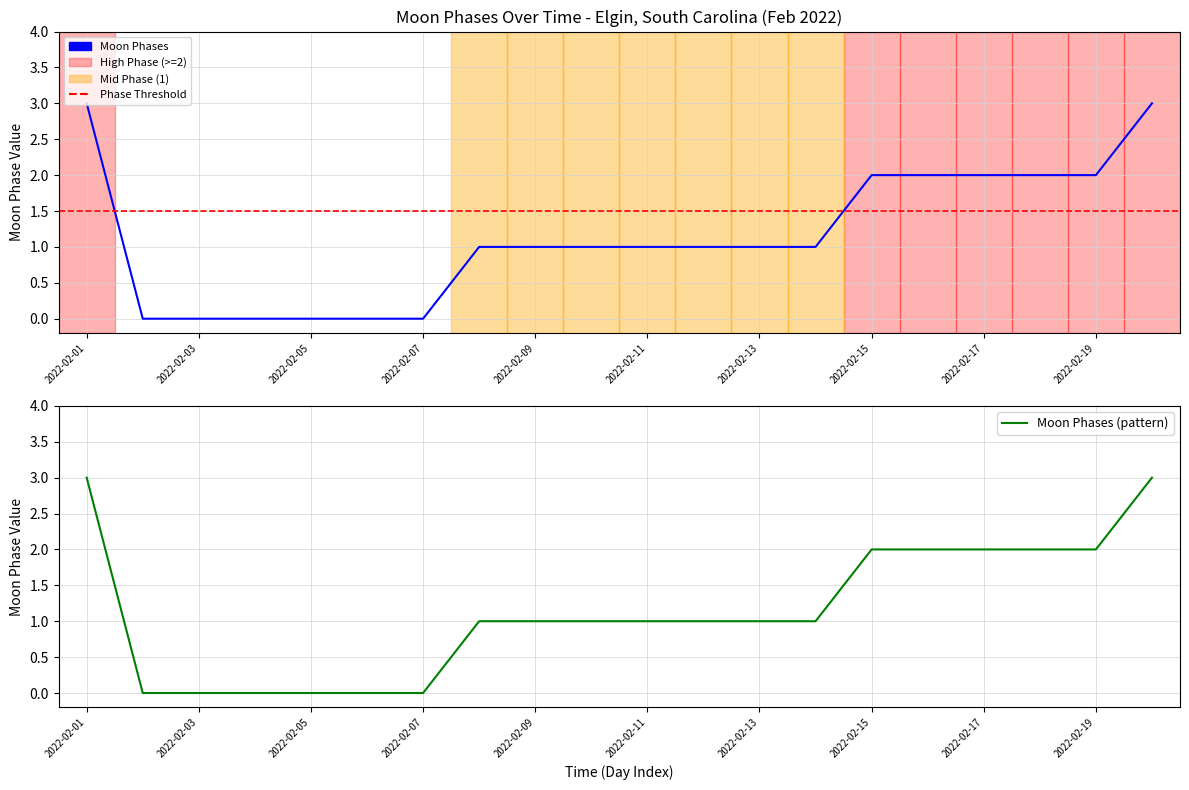

Which has a higher value, 2022-02-01 or 2022-02-05?

2022-02-01